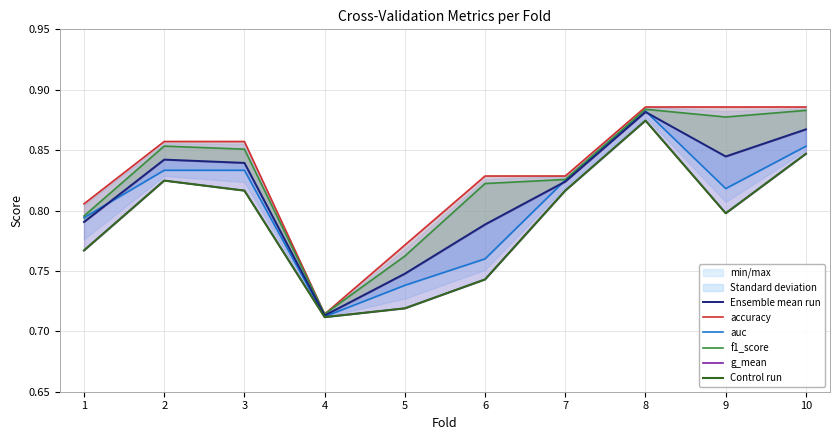

At how many categories does at least one series exceed 0?

10